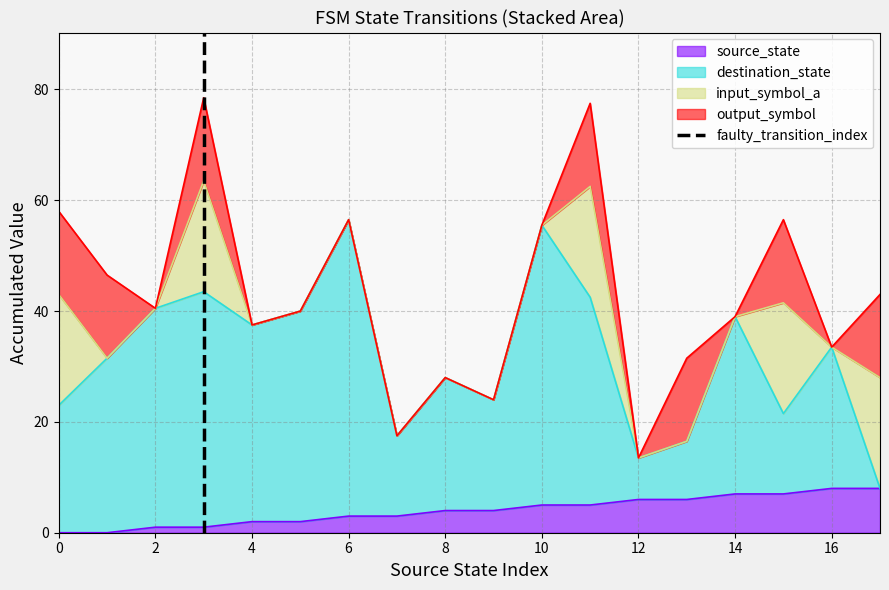

The source_state series shows 7 at 14. True or false?

True